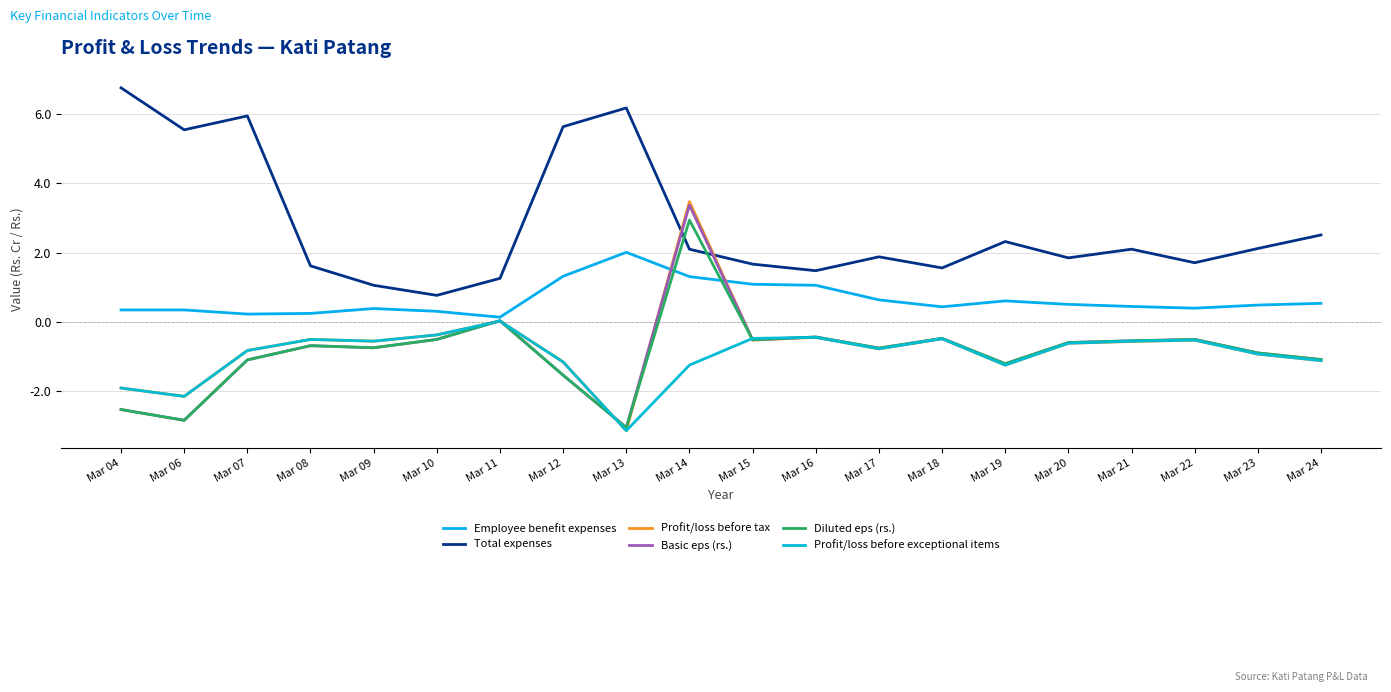

Is this an area chart (filled region under the line)?

No